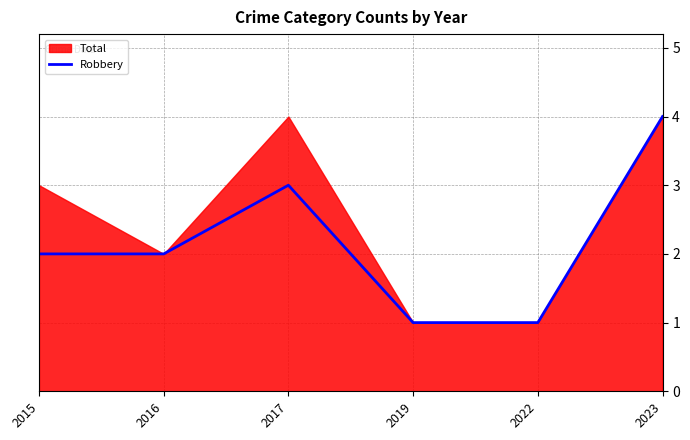

The value at 2016 is 2. True or false?

True